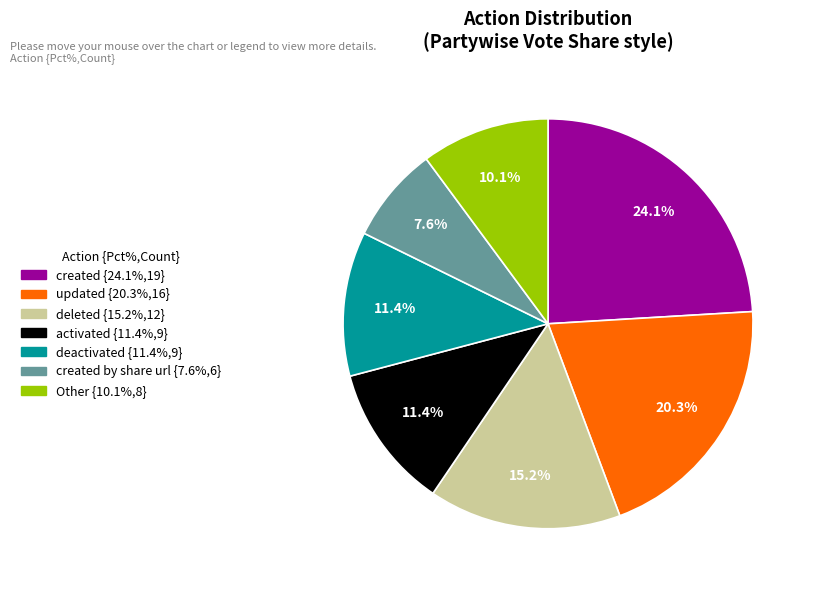

Is there a majority slice in this chart?

No